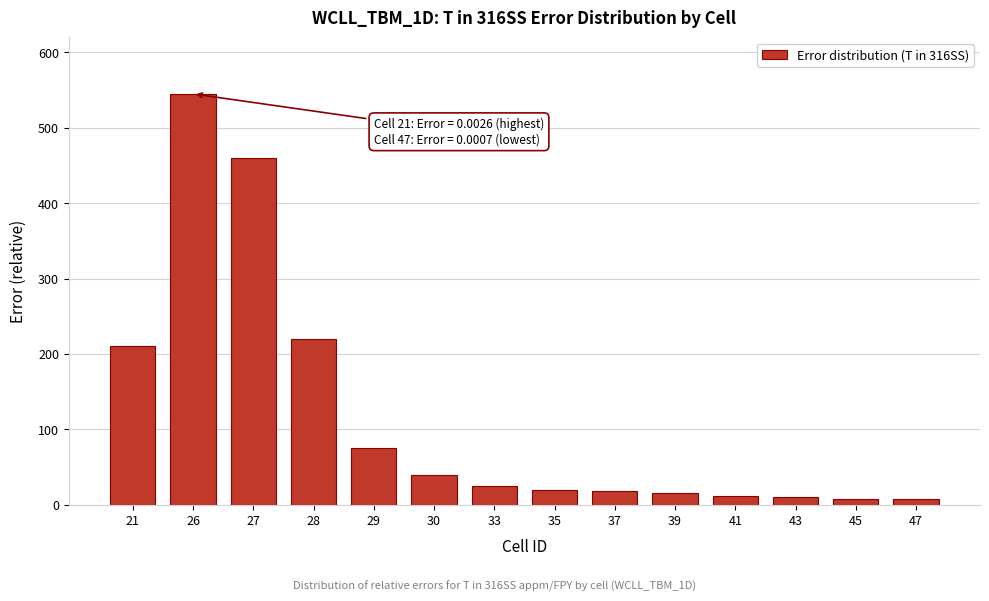

At which label is the value closest to 276?

28